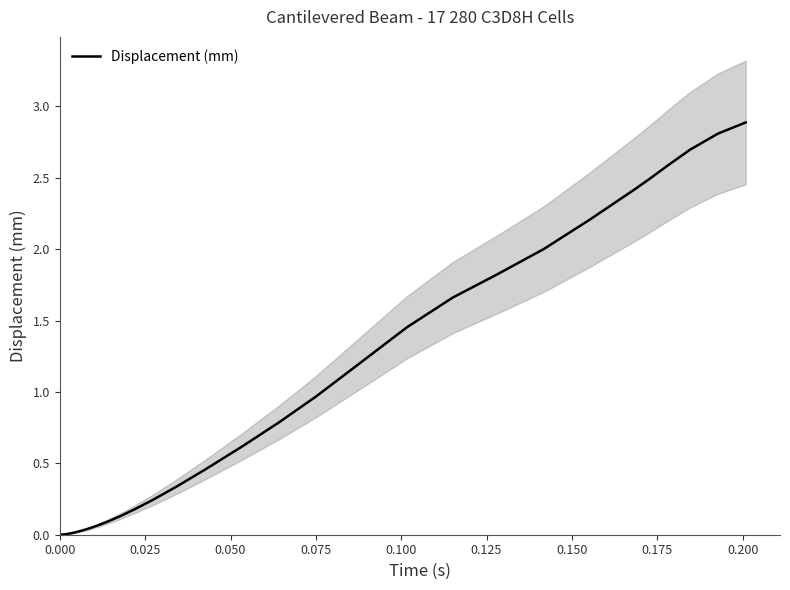

Reading left to right, list all the values displayed in this chart.

0.0	0.0	0.0	0.0	0.0	0.0	0.0	0.0	0.0	0.0	0.0	0.0	0.0	0.0	0.0	0.1	0.1	0.1	0.2	0.2	0.3	0.5	0.6	0.8	1.0	1.2	1.5	1.7	1.8	2.0	2.2	2.4	2.5	2.6	2.7	2.8	2.9